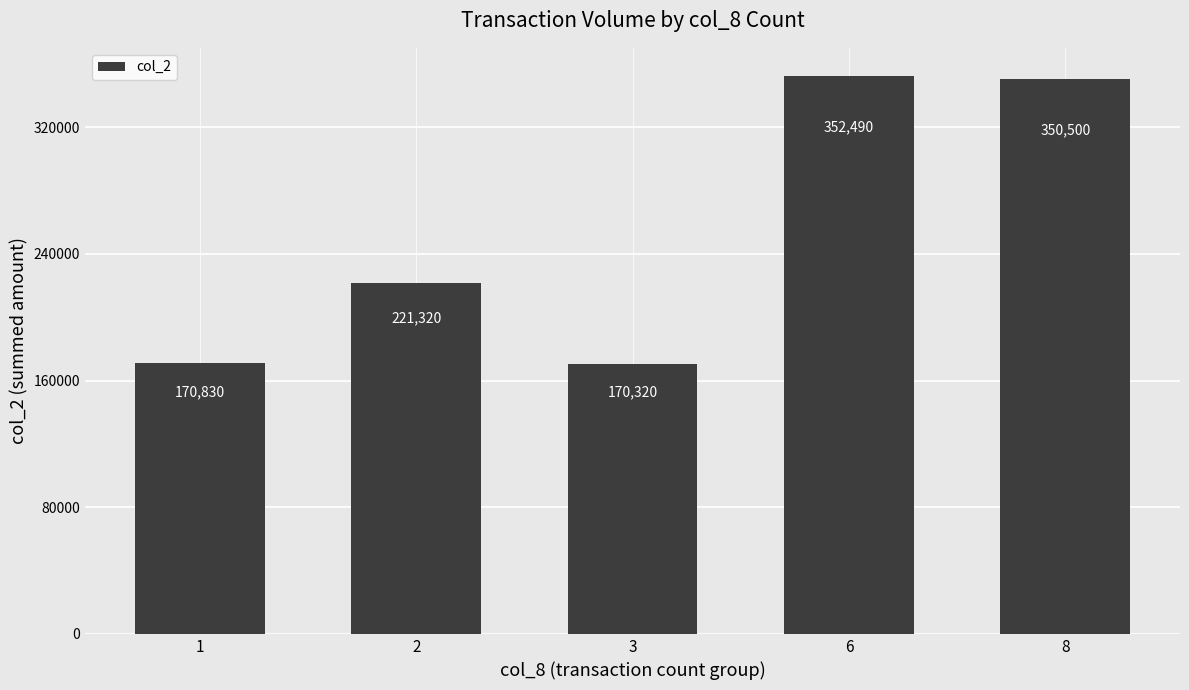

How many distinct data groups are displayed?

1